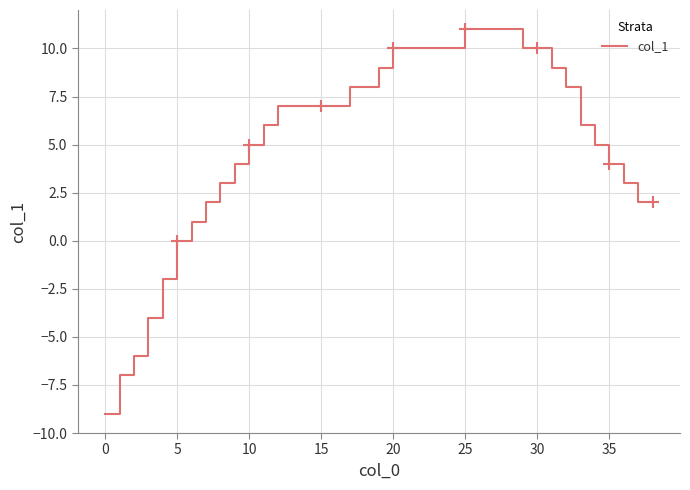

True or false: col_1 has a value of 4 at 35.

True